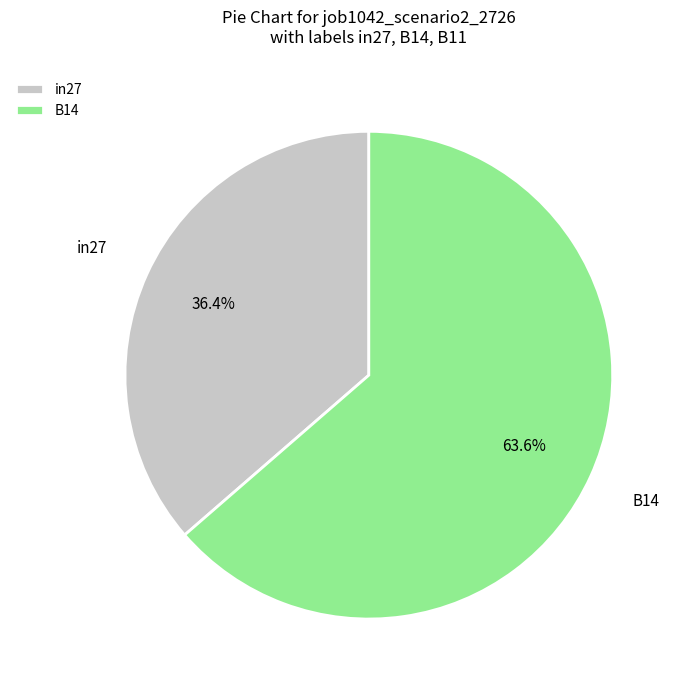

What is the total percentage of B14 and in27?

100.0%